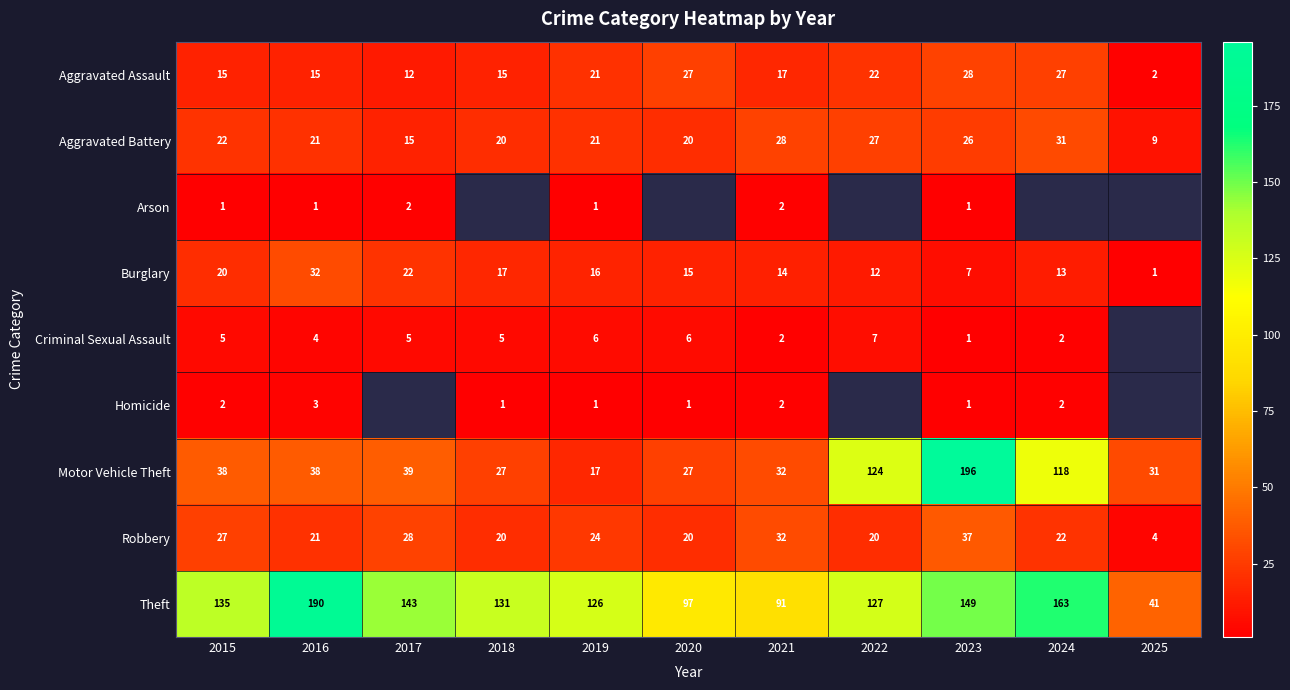

At which category does the chart reach its peak across all series?

2023